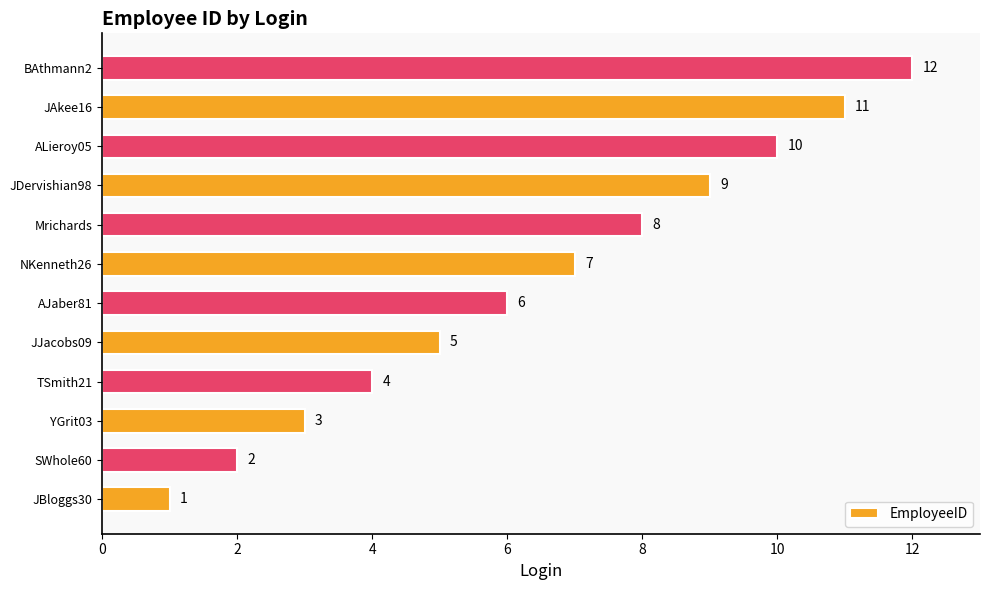

How many values are below 7?

6